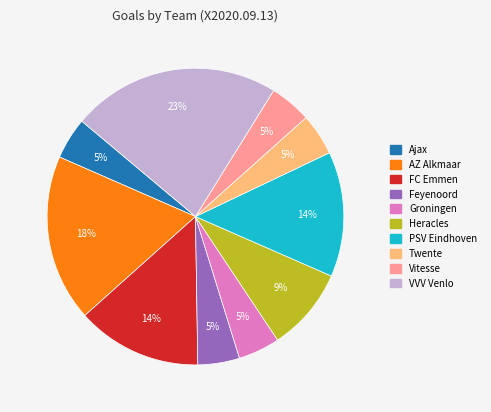

How many segments does this pie chart have?

10